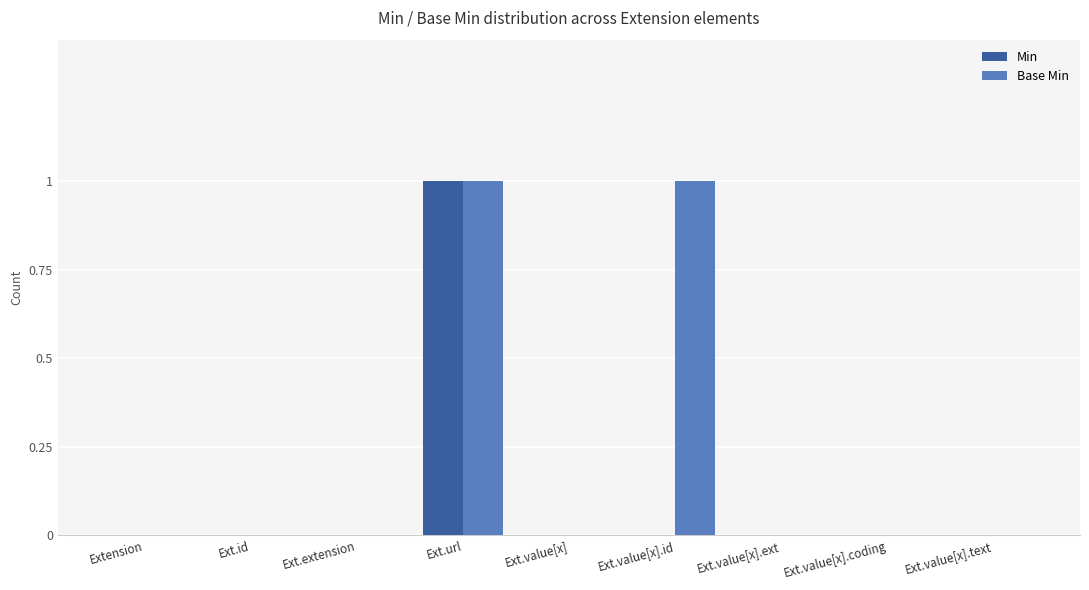

Reading left to right, extract all data points from this chart.

Min: Extension=0	Ext.id=0	Ext.extension=0	Ext.url=1	Ext.value[x]=0	Ext.value[x].id=0	Ext.value[x].ext=0	Ext.value[x].coding=0	Ext.value[x].text=0
Base Min: Extension=0	Ext.id=0	Ext.extension=0	Ext.url=1	Ext.value[x]=0	Ext.value[x].id=1	Ext.value[x].ext=0	Ext.value[x].coding=0	Ext.value[x].text=0